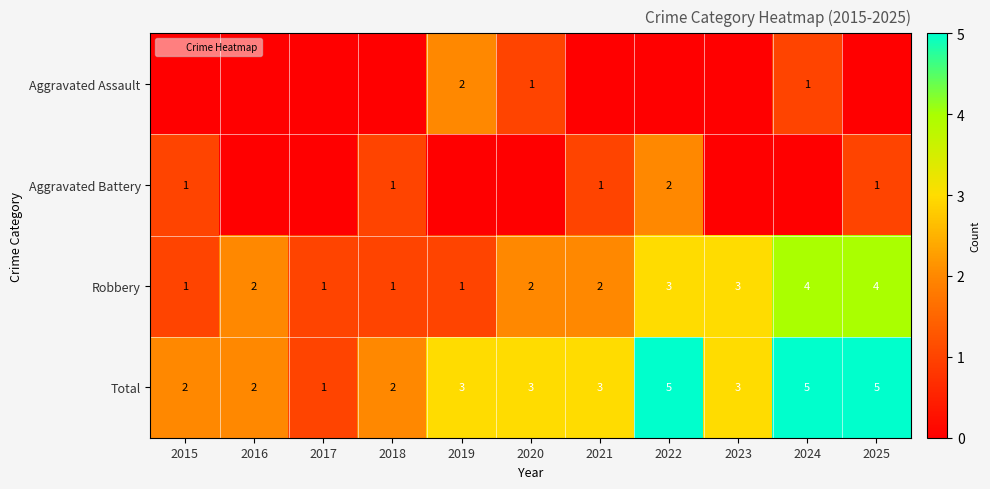

How many Aggravated Assault values are between 0 and 1?

10